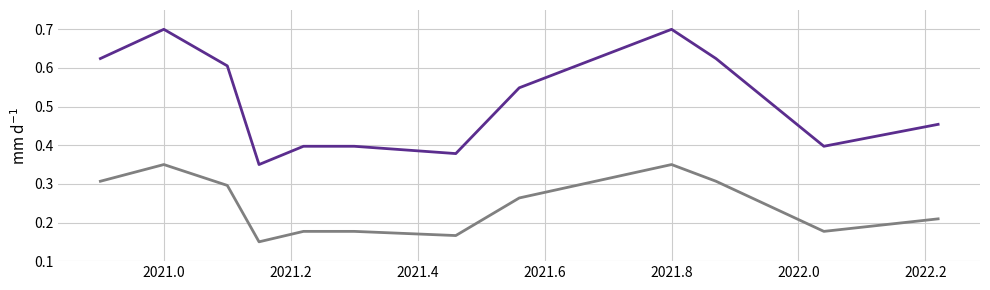

Is this an area chart (filled region under the line)?

No